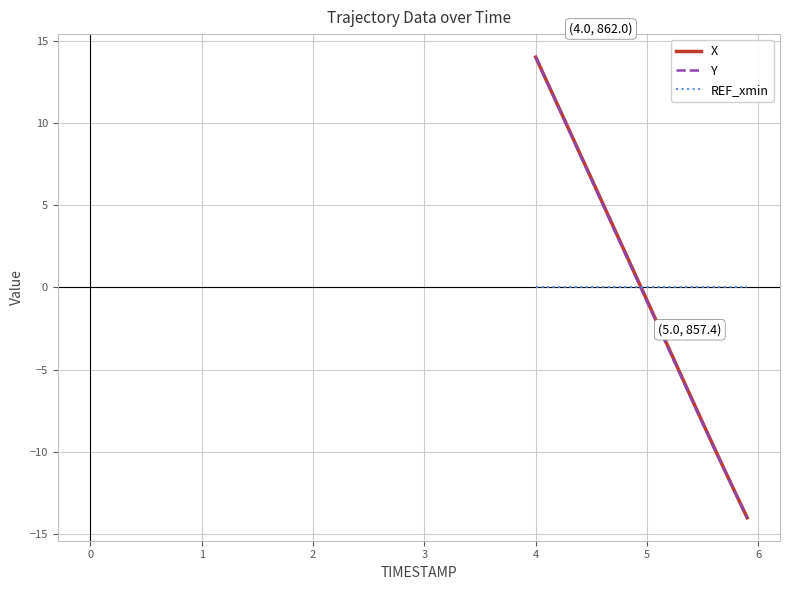

True or false: REF_xmin and Y intersect in this chart.

True